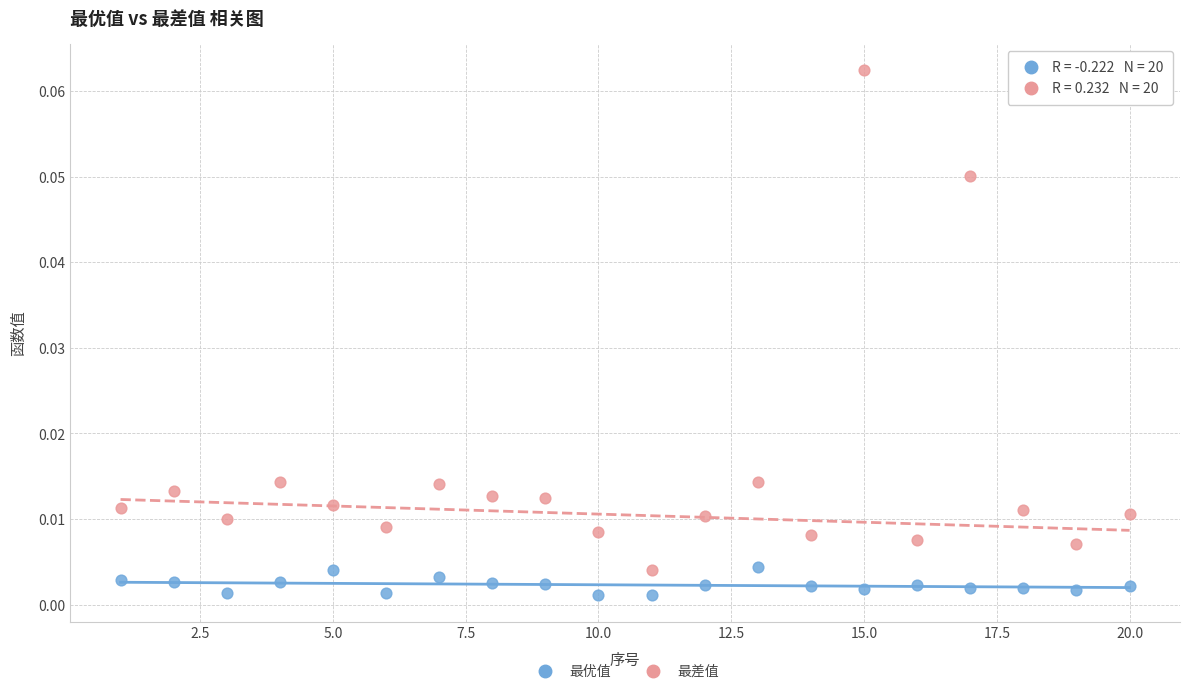

Which series reaches the maximum Y coordinate?

最差值